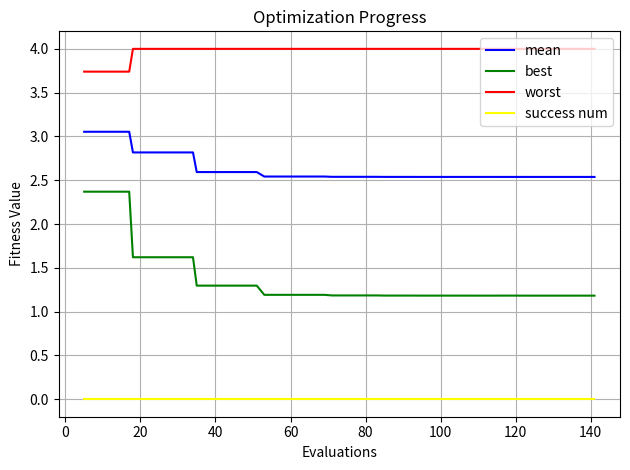

Which series has the widest spread of values?

best